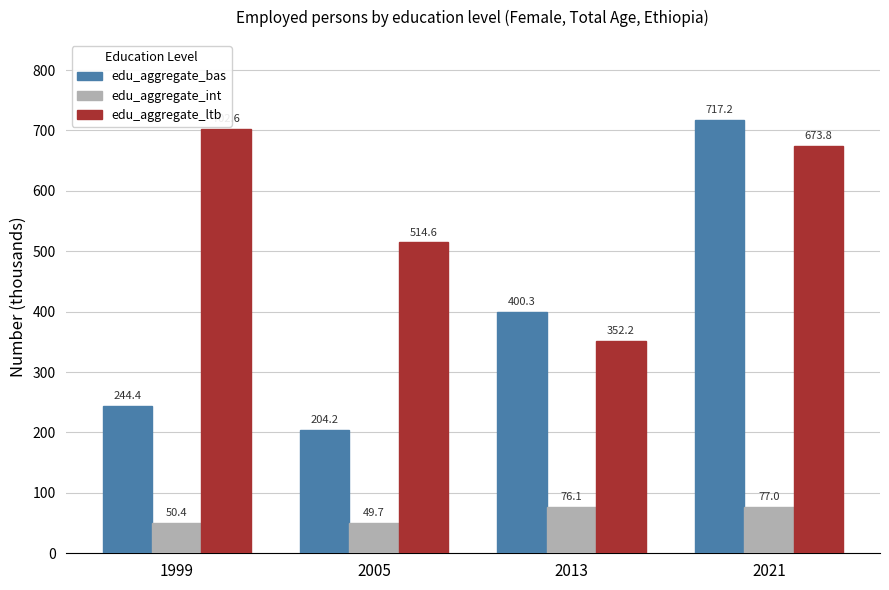

What is the smallest value displayed?

49.7